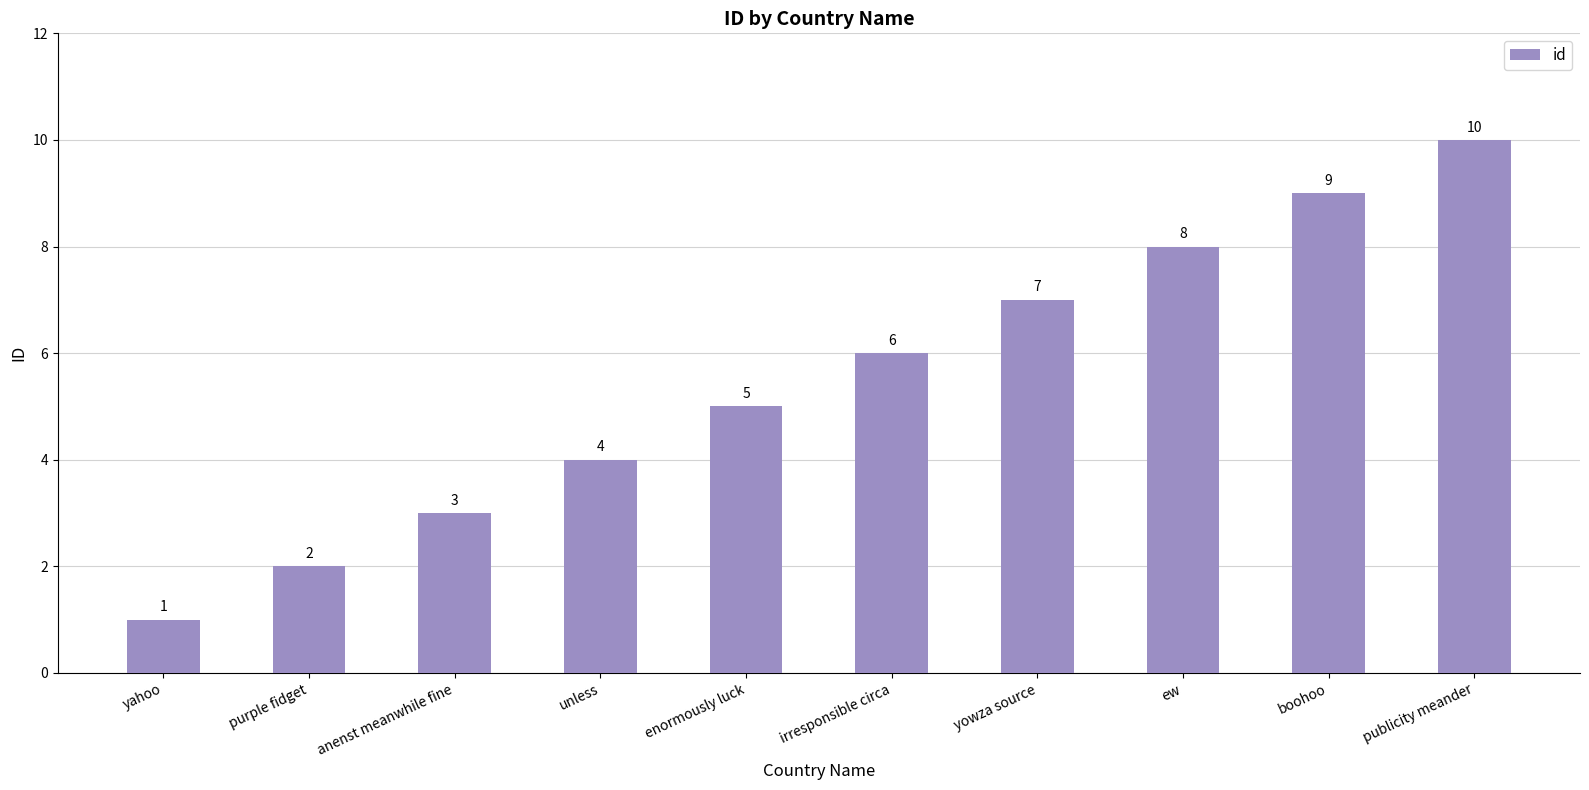

Count the number of data series in this chart.

1